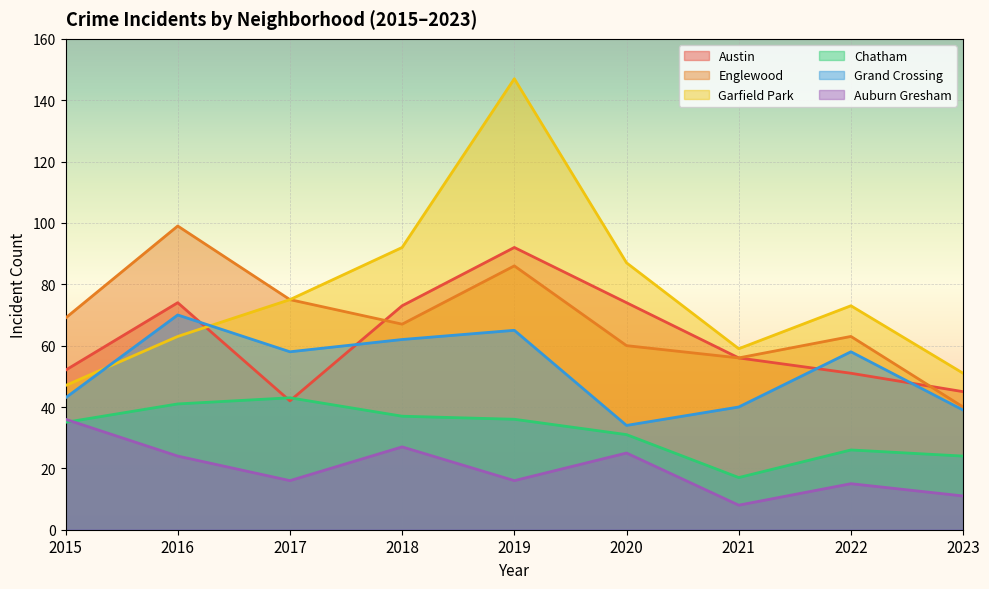

What is the sum of all Auburn Gresham values?

178